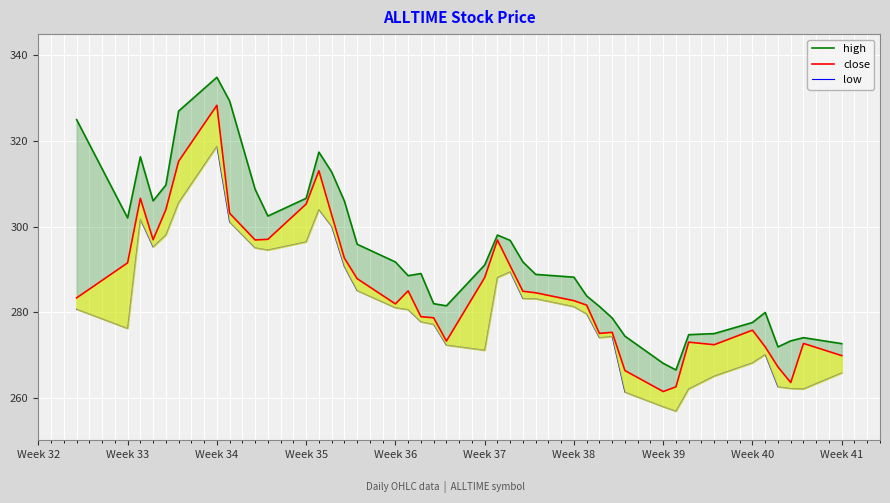

What is the minimum value shown in the chart?

256.8